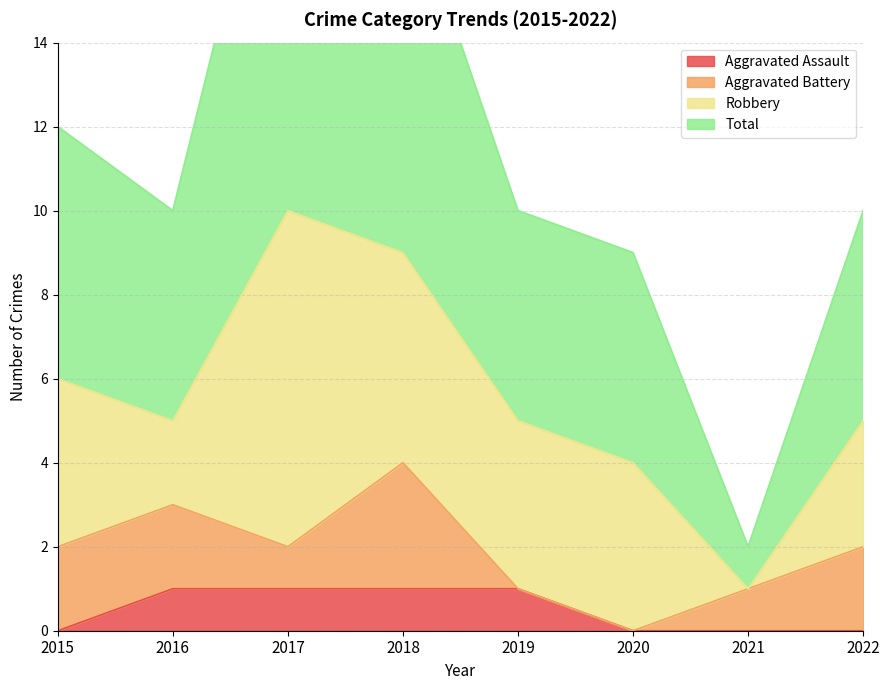

True or false: Total has more than 2 points higher than both neighbors.

False